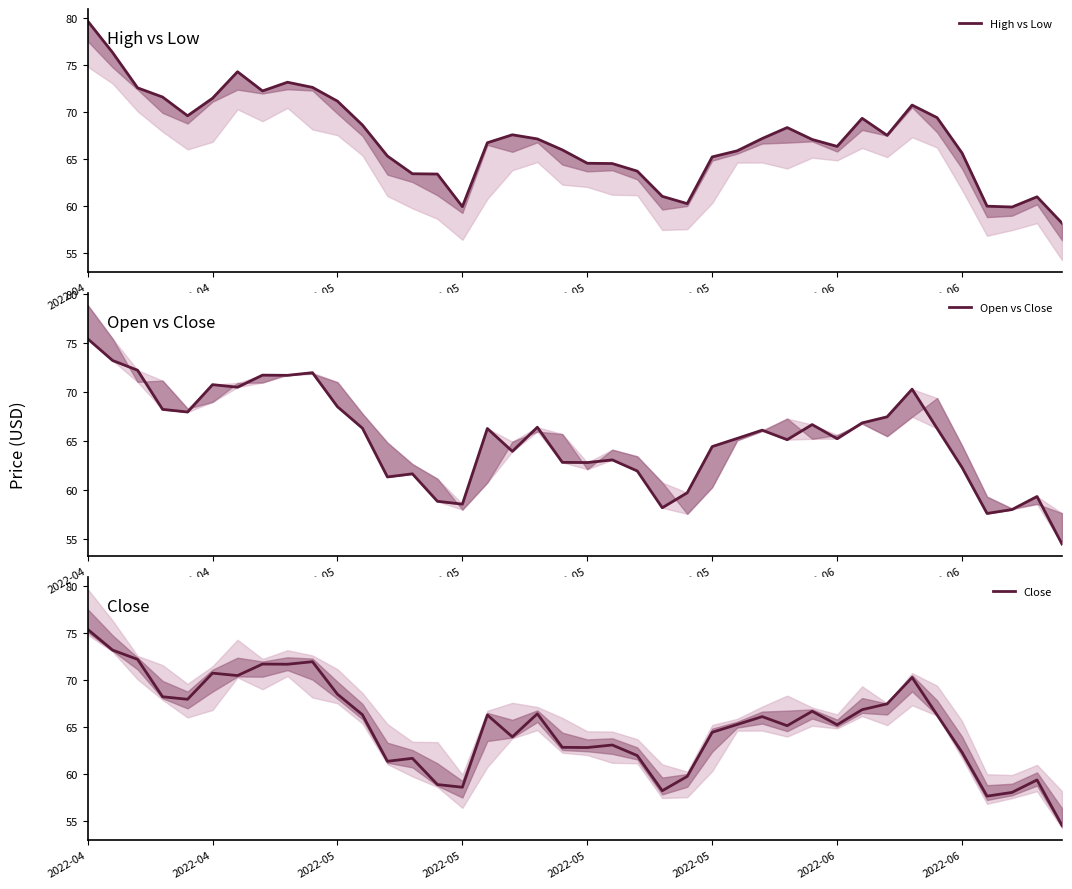

At how many categories does at least one series exceed 79?

1